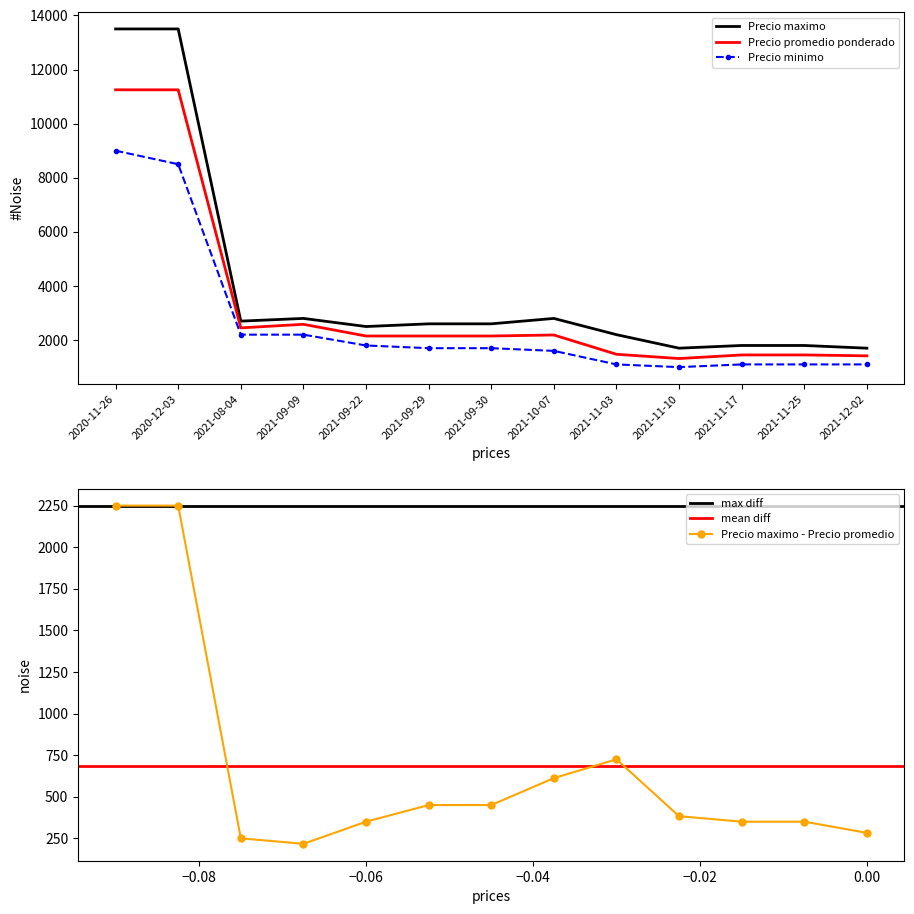

The Precio maximo series shows 23846 at 2020-12-03. True or false?

False